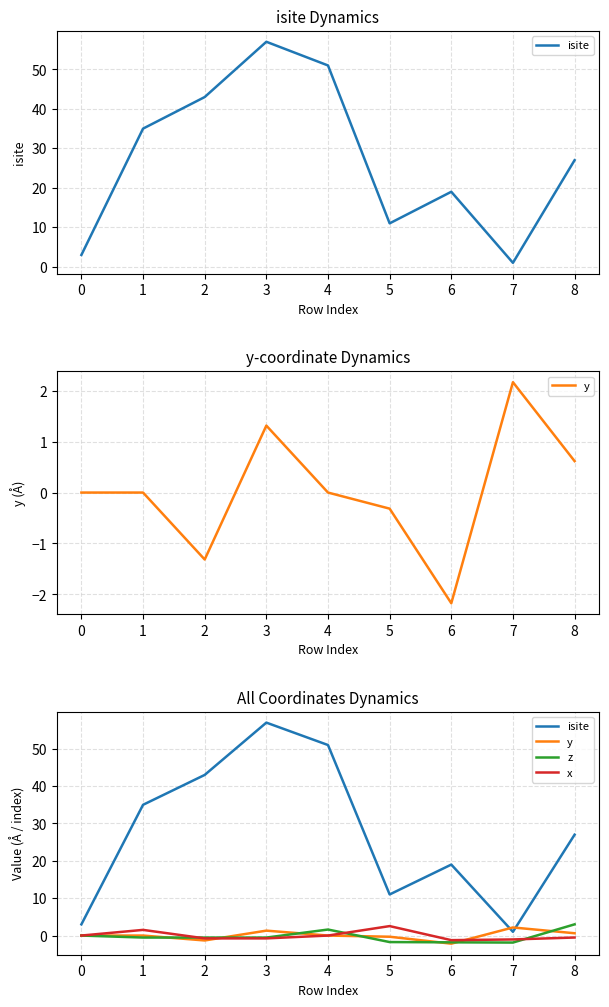

What is the minimum value for z?

-1.9